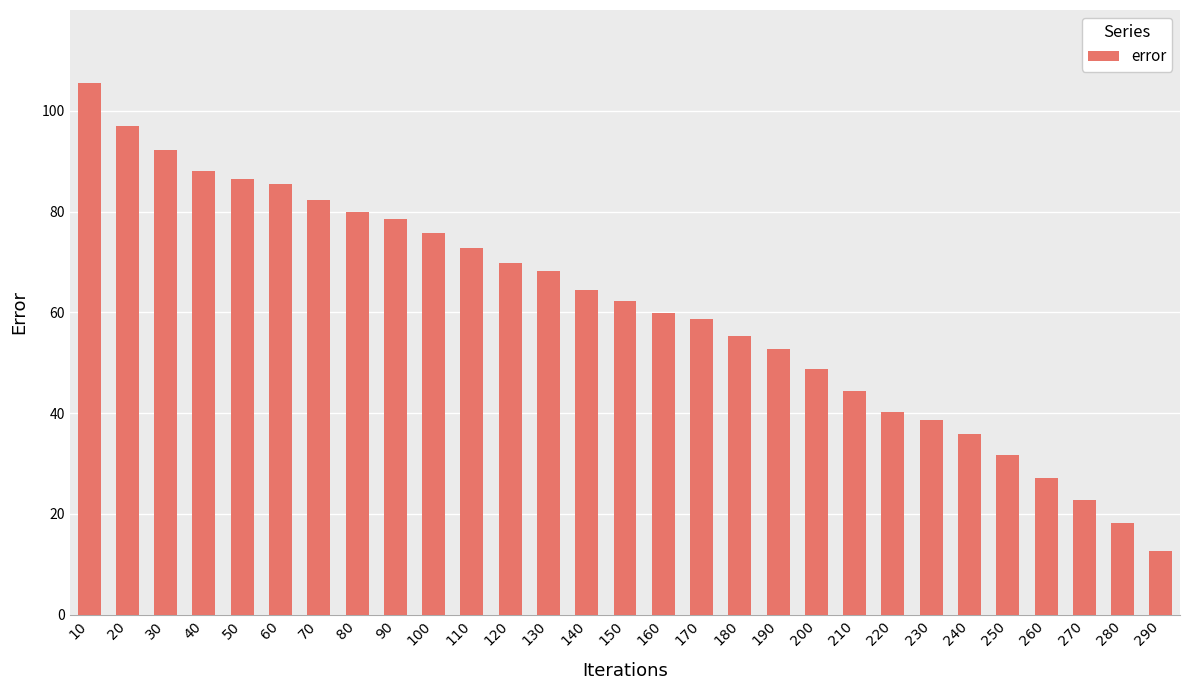

What is the difference between the maximum and minimum values?

92.8